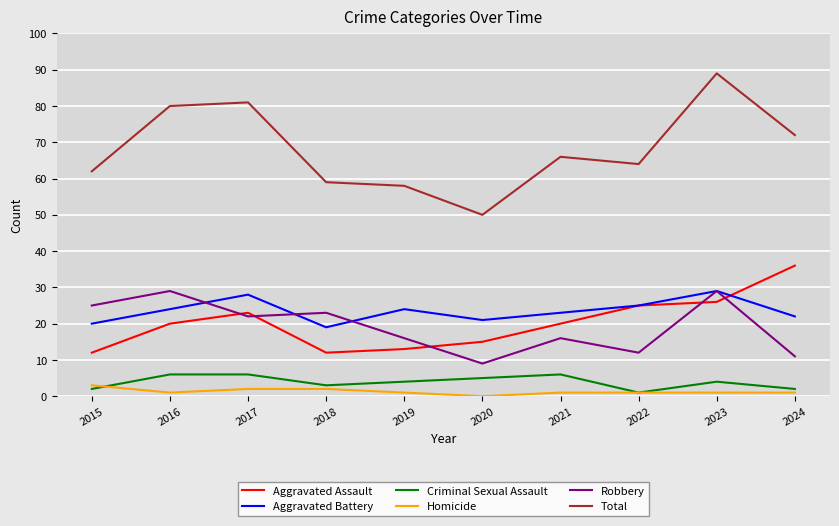

True or false: Aggravated Assault and Homicide intersect in this chart.

False